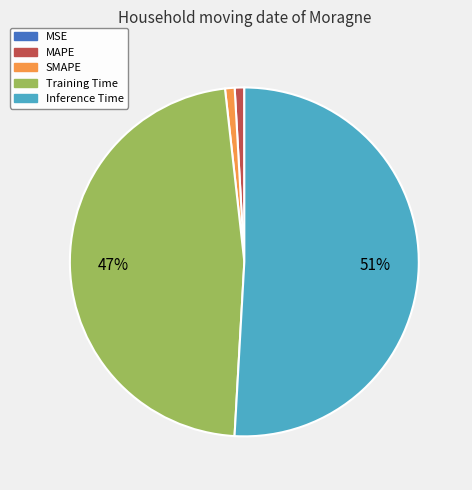

The MAPE slice represents 1% of the pie. True or false?

True